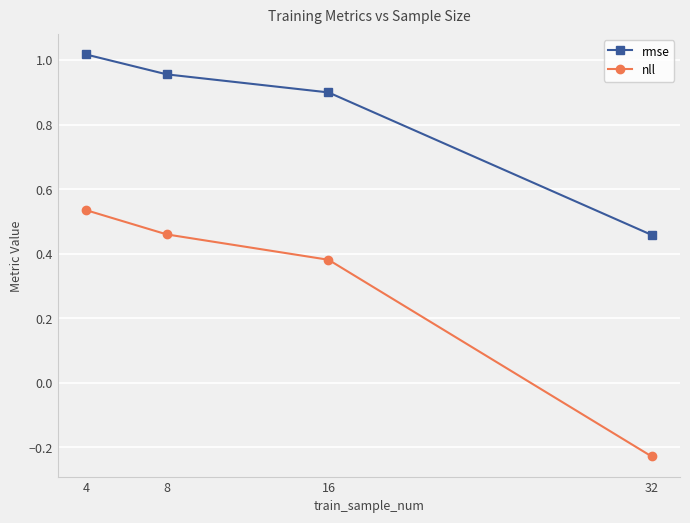

Is the value of nll at 16 greater than the value of rmse at 8?

No